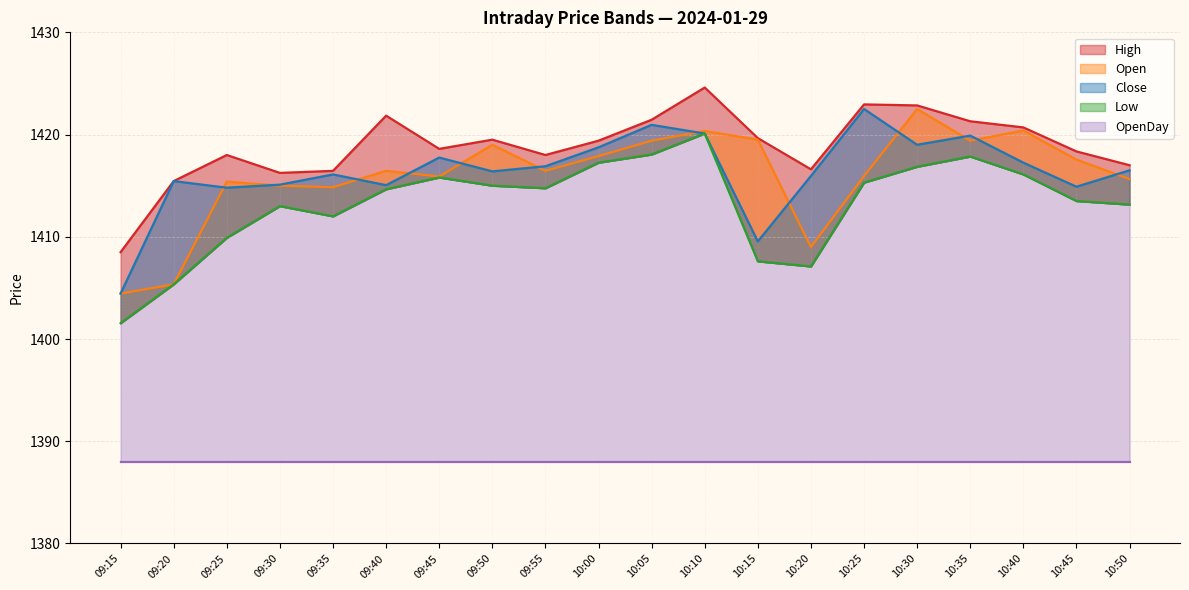

What is the value of the High point at the 11th from the left?

1421.5